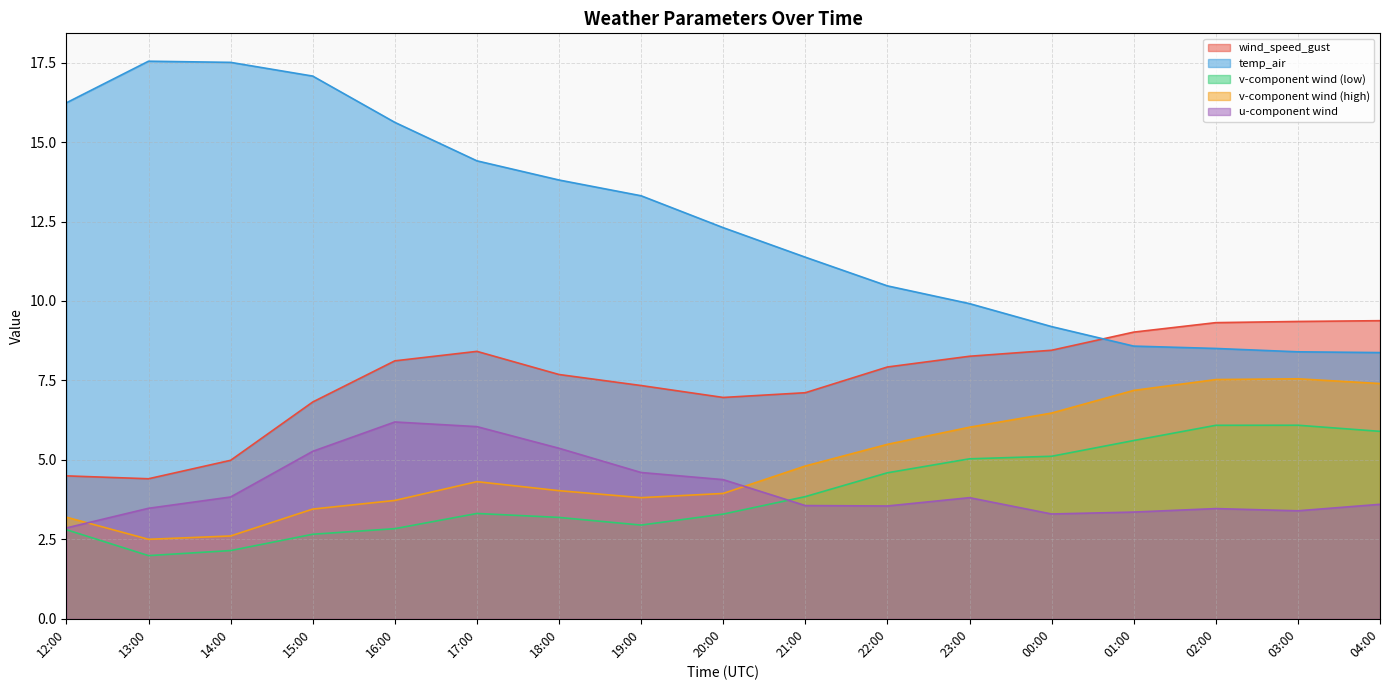

What is the total value across all series at 03:00?

34.8